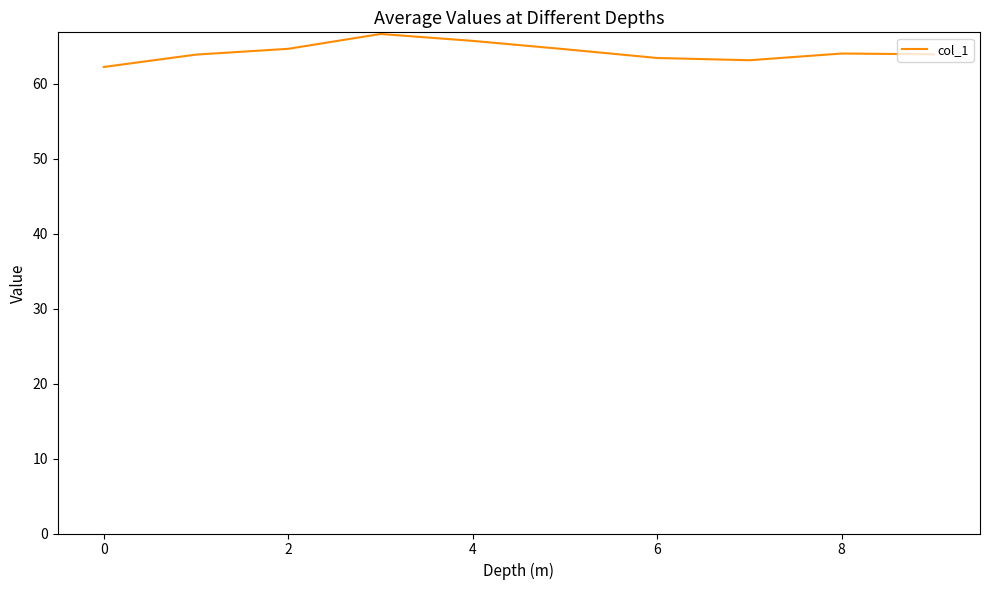

What is the difference between the maximum and minimum values?

4.4